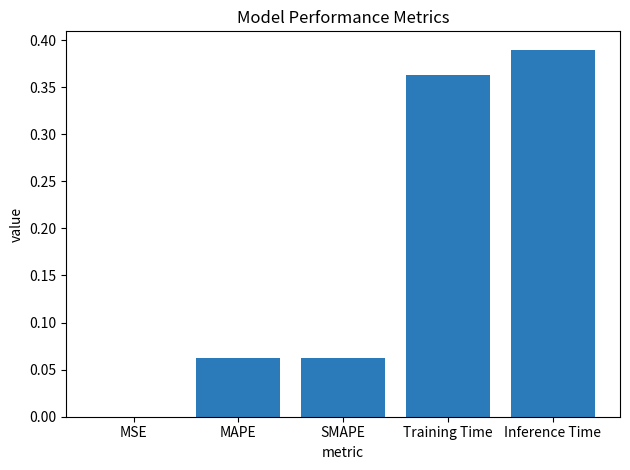

At which category does the chart reach its peak across all series?

Inference Time